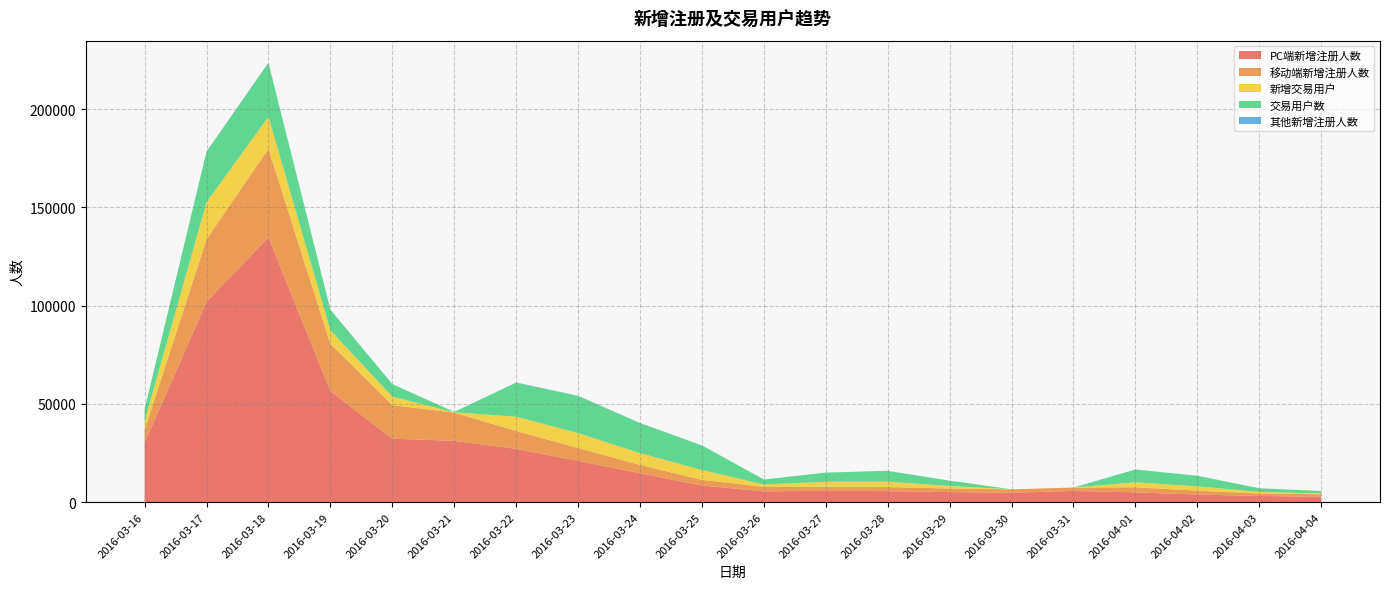

Reading left to right, transcribe all the data shown in this chart.

PC端新增注册人数: 2016-03-16=30110	2016-03-17=102015	2016-03-18=134669	2016-03-19=56541	2016-03-20=32306	2016-03-21=31210	2016-03-22=27127	2016-03-23=21049	2016-03-24=14705	2016-03-25=8494	2016-03-26=5521	2016-03-27=5752	2016-03-28=5608	2016-03-29=5151	2016-03-30=4795	2016-03-31=5704	2016-04-01=5003	2016-04-02=3882	2016-04-03=3145	2016-04-04=2789
移动端新增注册人数: 2016-03-16=6532	2016-03-17=31793	2016-03-18=45040	2016-03-19=24006	2016-03-20=17098	2016-03-21=14320	2016-03-22=9102	2016-03-23=6483	2016-03-24=4269	2016-03-25=2856	2016-03-26=2273	2016-03-27=2129	2016-03-28=2097	2016-03-29=1799	2016-03-30=1743	2016-03-31=1728	2016-04-01=2572	2016-04-02=1986	2016-04-03=1288	2016-04-04=1251
新增交易用户: 2016-03-16=4584	2016-03-17=18765	2016-03-18=16413	2016-03-19=6945	2016-03-20=4314	2016-03-21=181	2016-03-22=7289	2016-03-23=7621	2016-03-24=5977	2016-03-25=5034	2016-03-26=1209	2016-03-27=2475	2016-03-28=2704	2016-03-29=1304	2016-03-30=0	2016-03-31=0	2016-04-01=2541	2016-04-02=2198	2016-04-03=774	2016-04-04=443
交易用户数: 2016-03-16=6017	2016-03-17=25665	2016-03-18=27330	2016-03-19=10395	2016-03-20=6358	2016-03-21=182	2016-03-22=17239	2016-03-23=18865	2016-03-24=15250	2016-03-25=12467	2016-03-26=2510	2016-03-27=4672	2016-03-28=5497	2016-03-29=2692	2016-03-30=0	2016-03-31=0	2016-04-01=6485	2016-04-02=5346	2016-04-03=1861	2016-04-04=1207
其他新增注册人数: 2016-03-16=25	2016-03-17=149	2016-03-18=157	2016-03-19=63	2016-03-20=17	2016-03-21=0	2016-03-22=154	2016-03-23=115	2016-03-24=104	2016-03-25=45	2016-03-26=15	2016-03-27=20	2016-03-28=24	2016-03-29=12	2016-03-30=0	2016-03-31=10	2016-04-01=37	2016-04-02=28	2016-04-03=10	2016-04-04=7